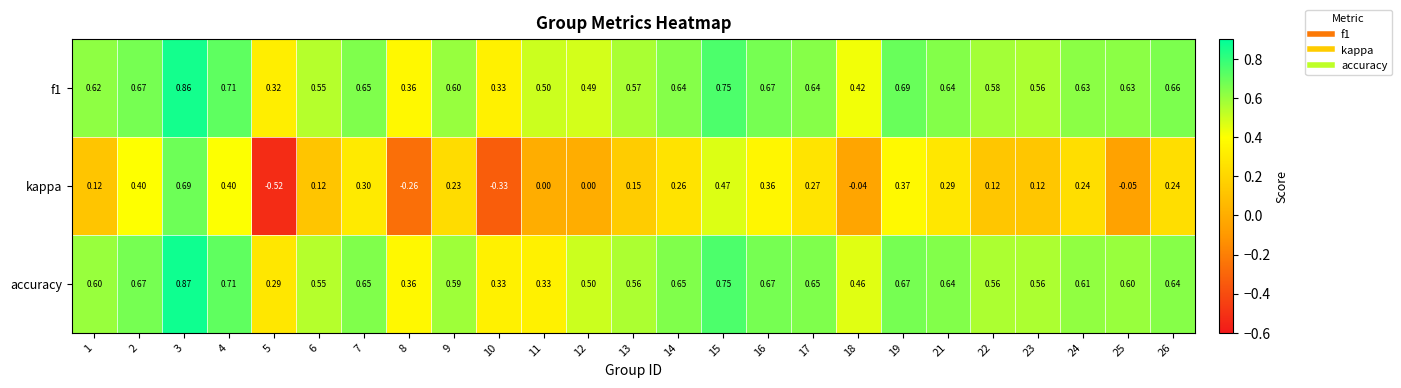

Which label corresponds to the largest value in the chart?

3